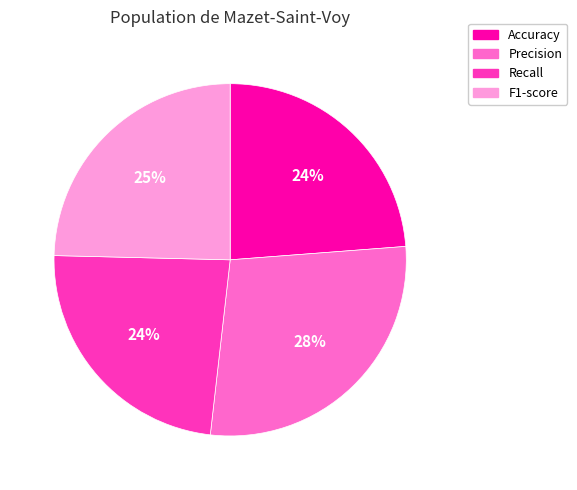

Is it true that F1-score is 25% of the pie?

True